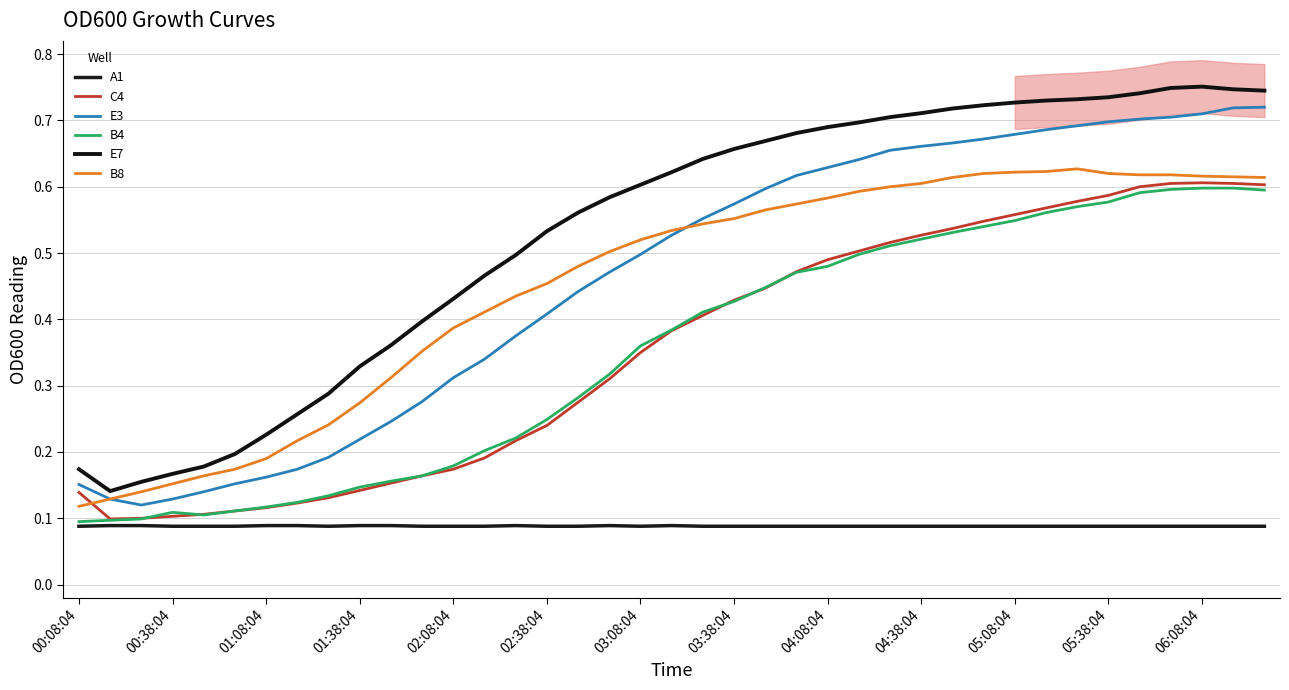

What is the lowest value of the C4 series?

0.1